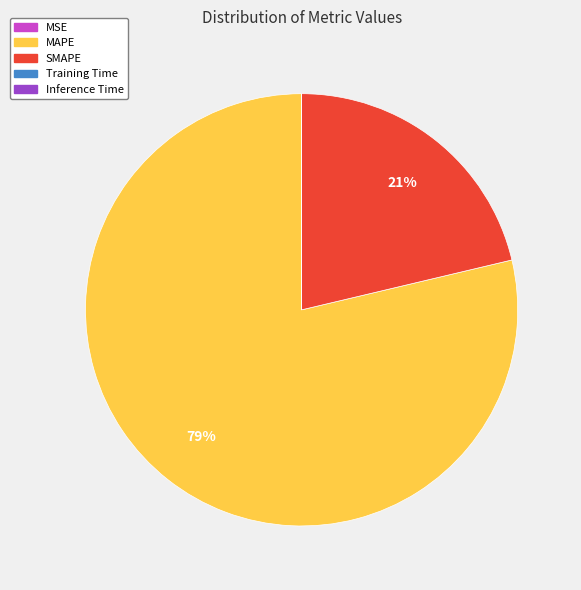

Is there a majority slice in this chart?

Yes